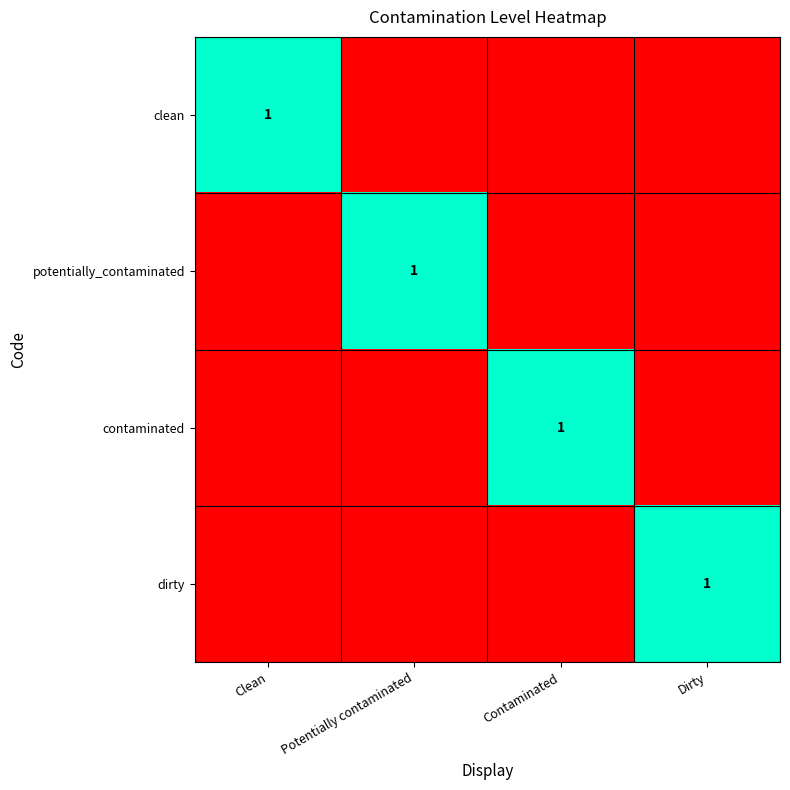

The value of clean at Clean is 1. True or false?

True